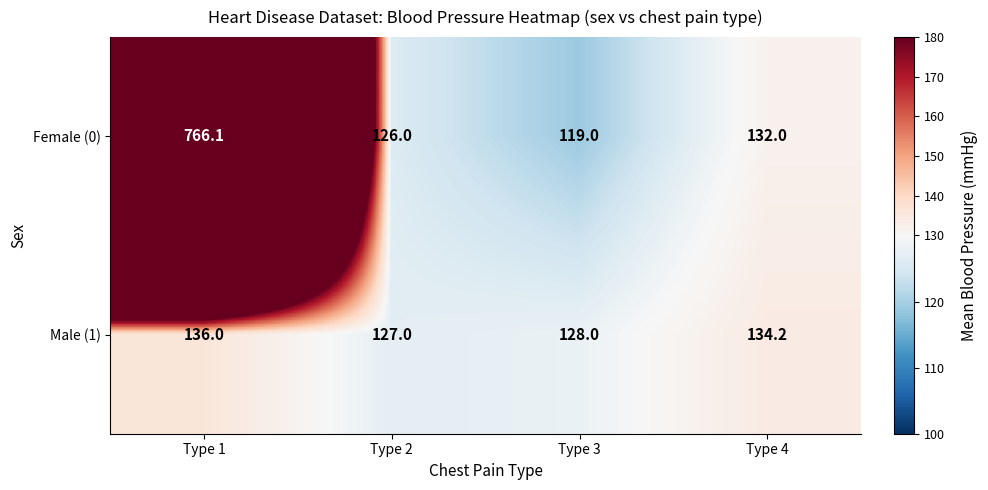

At which category is the sum across all series the highest?

Type 1